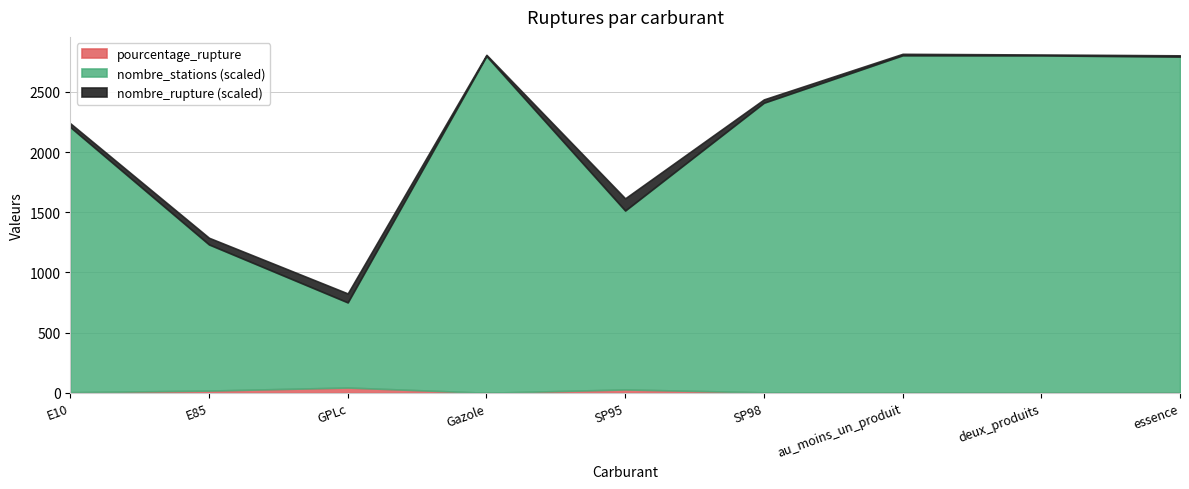

True or false: nombre_rupture and nombre_stations intersect in this chart.

False